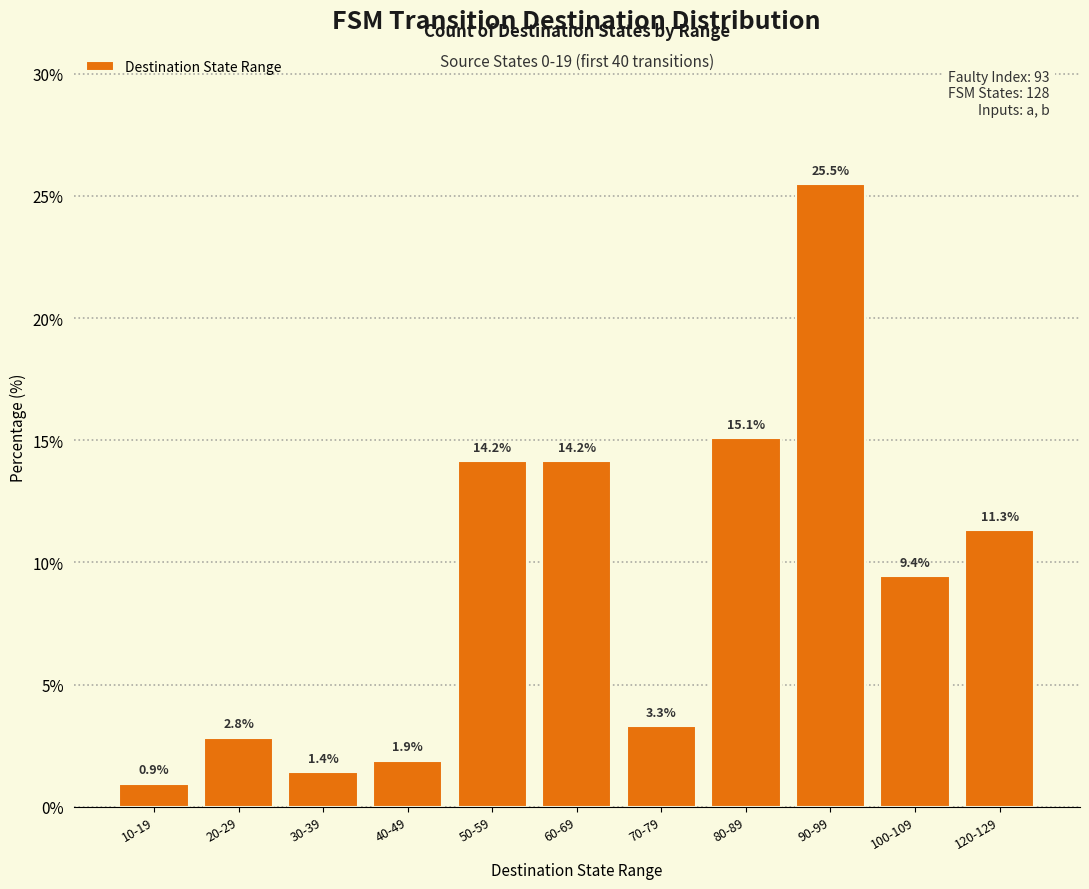

Reading right to left, transcribe all the data shown in this chart.

120-129=11.3	100-109=9.4	90-99=25.5	80-89=15.1	70-79=3.3	60-69=14.2	50-59=14.2	40-49=1.9	30-39=1.4	20-29=2.8	10-19=0.9